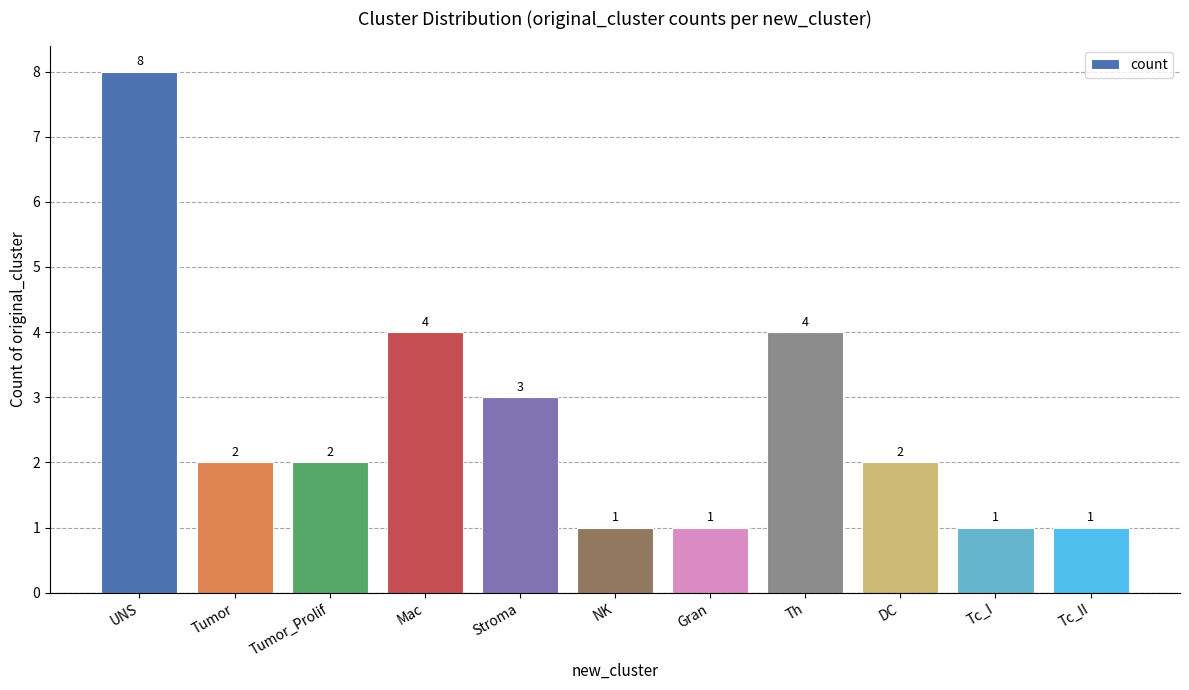

What is the value of the 4th bar from the left?

4